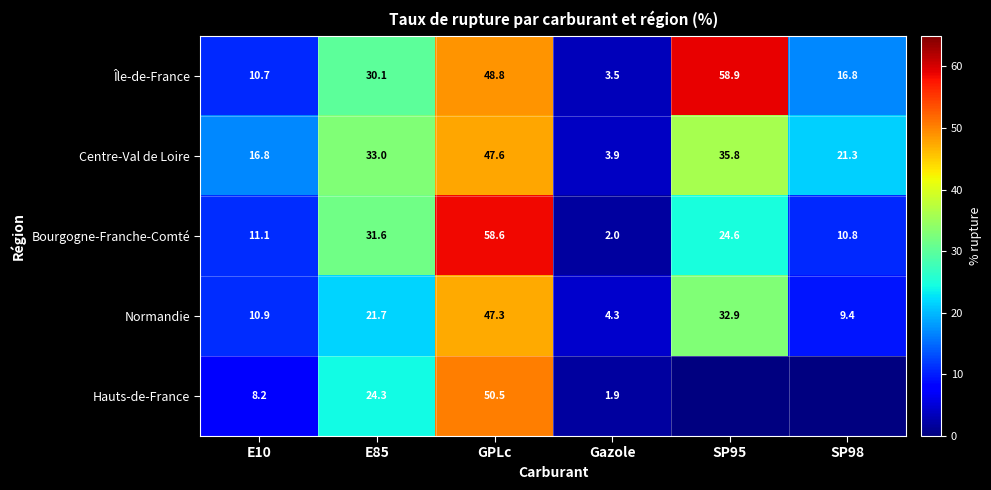

True or false: Bourgogne-Franche-Comté has a value of 58.6 at GPLc.

True